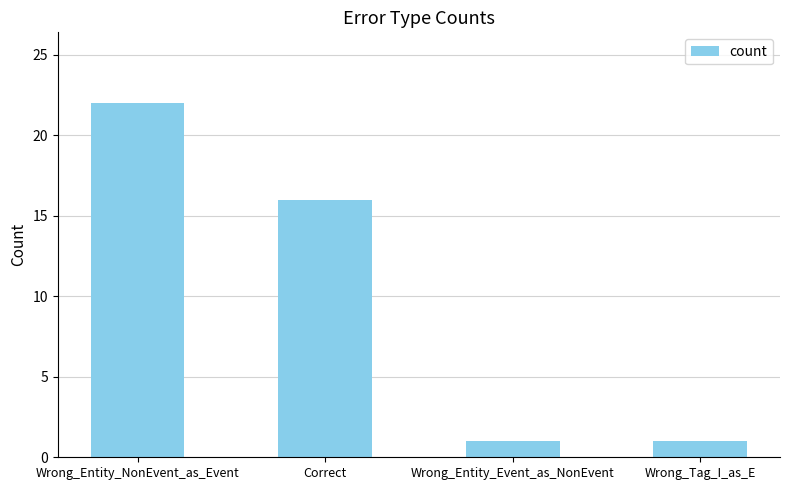

Count the number of categories in the chart.

4